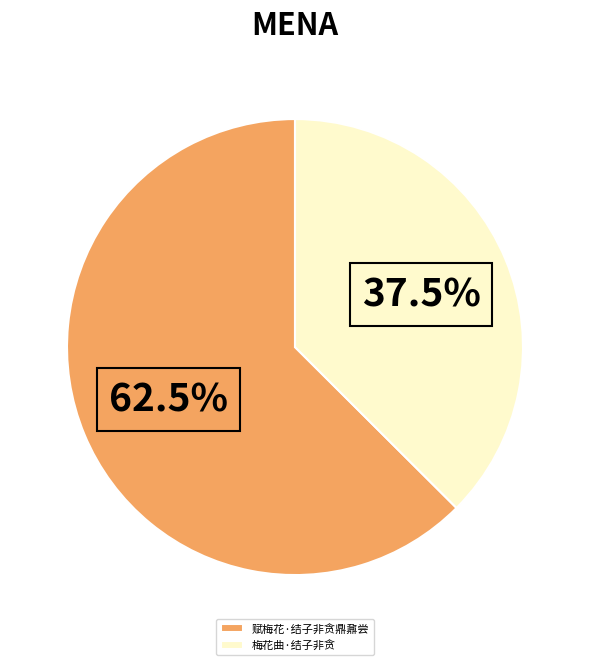

Count the number of slices in the pie.

2